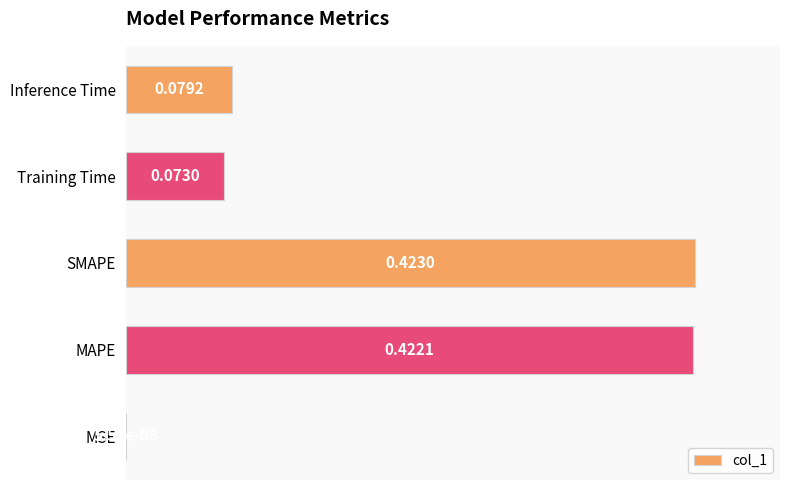

Rank the categories by value from highest to lowest.

2, 1, 4, 3, 0